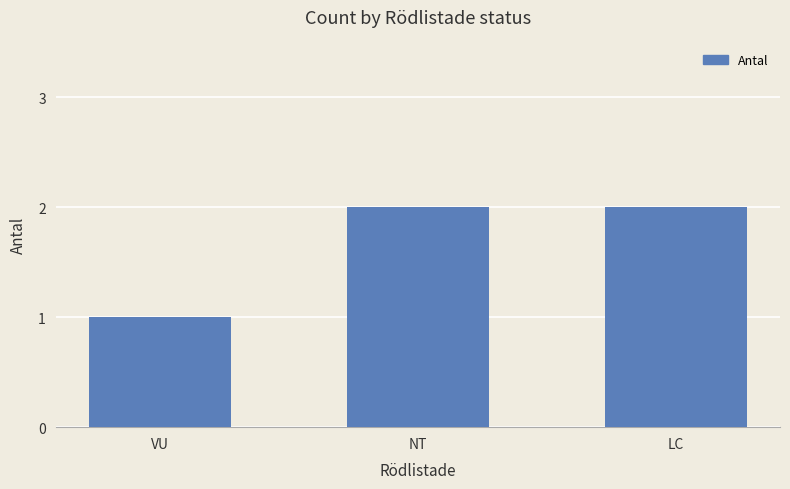

At which label is the value closest to 1?

VU